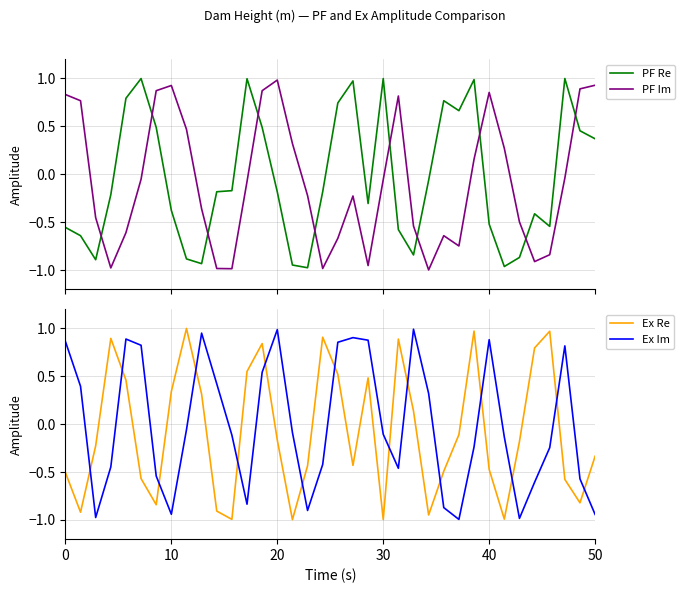

How many times do PF Im and PF Re cross each other?

10